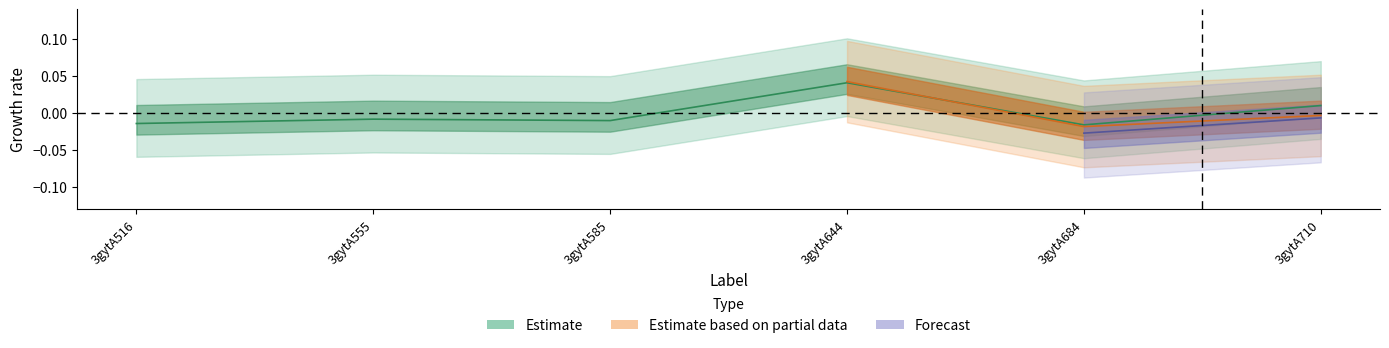

True or false: the data has more than 2 interior local peaks.

False